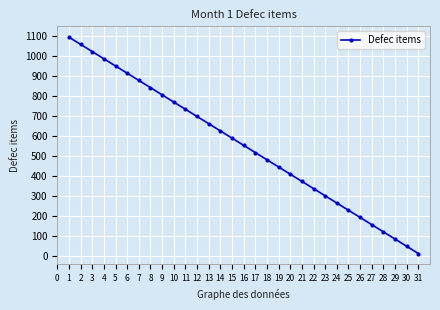

True or false: there are more than 2 points higher than both neighbors.

False